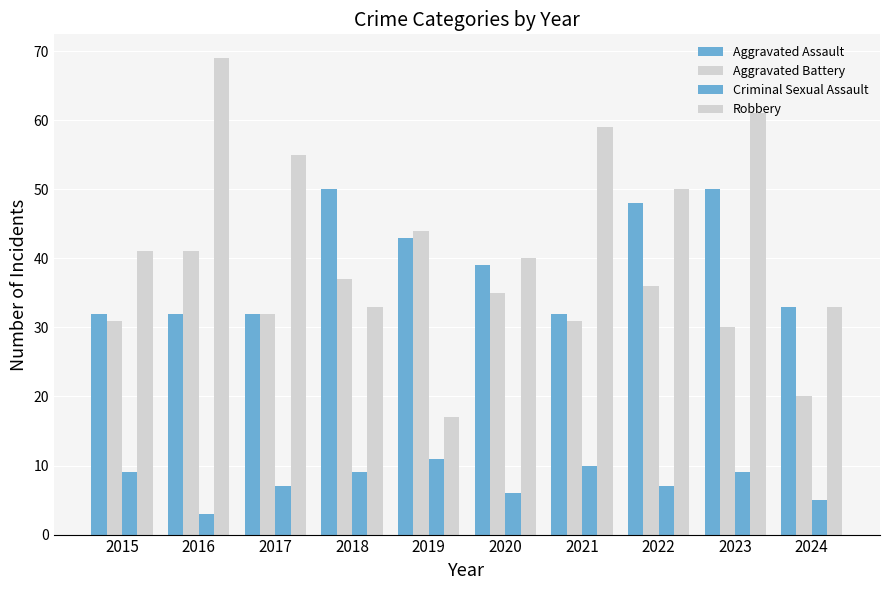

At which category is the sum across all series the highest?

2023